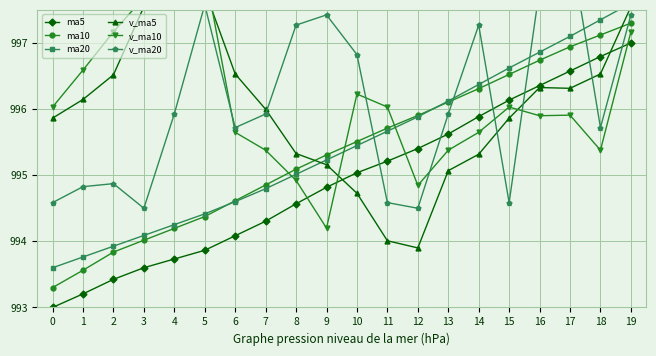

At how many categories does at least one series exceed 993?

20